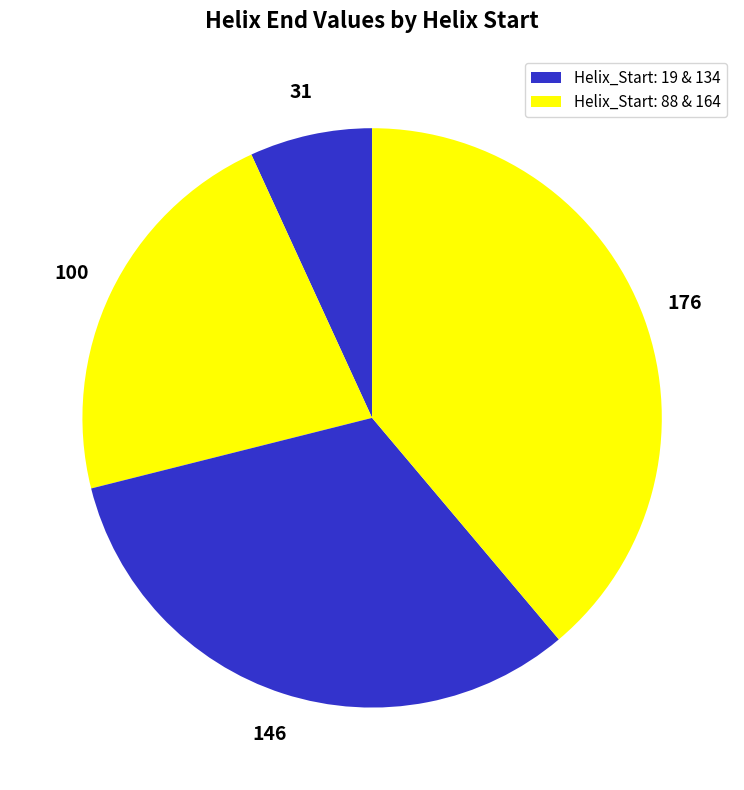

Count the number of slices in the pie.

4